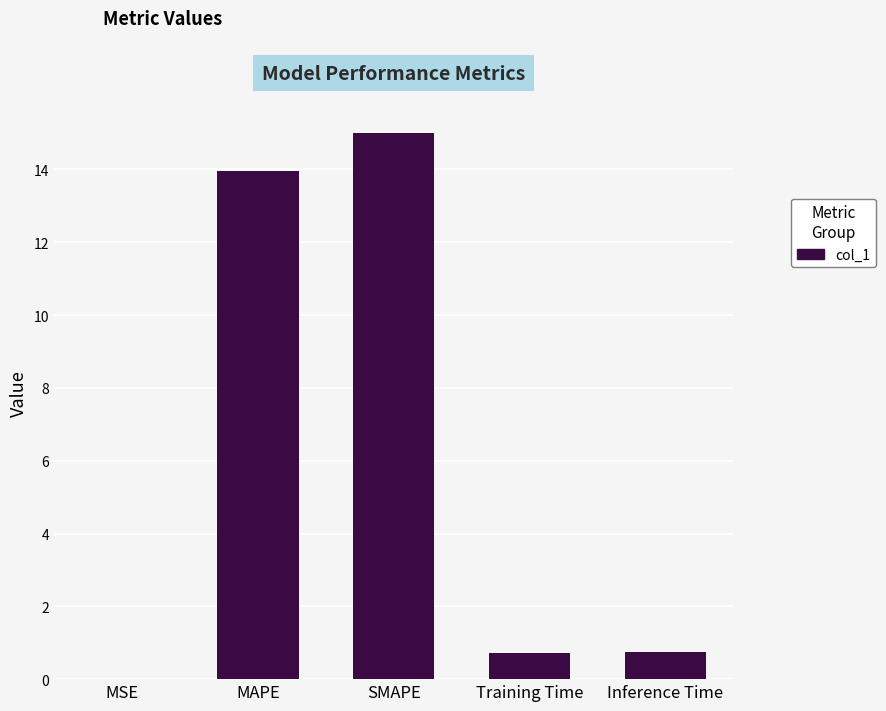

What is the change in value from SMAPE to Training Time?

-14.3